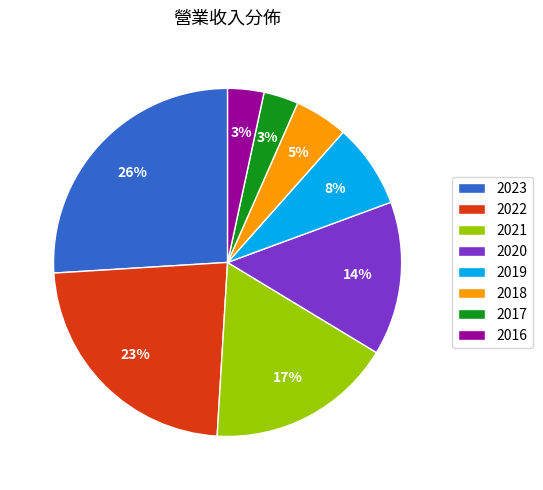

Which category has the biggest portion of the pie?

2023